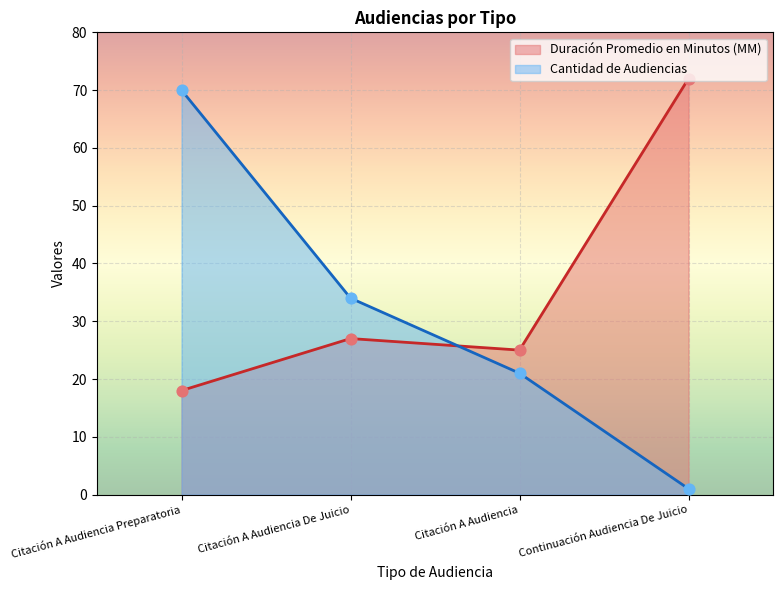

Which series reaches the minimum Y coordinate?

Cantidad de Audiencias